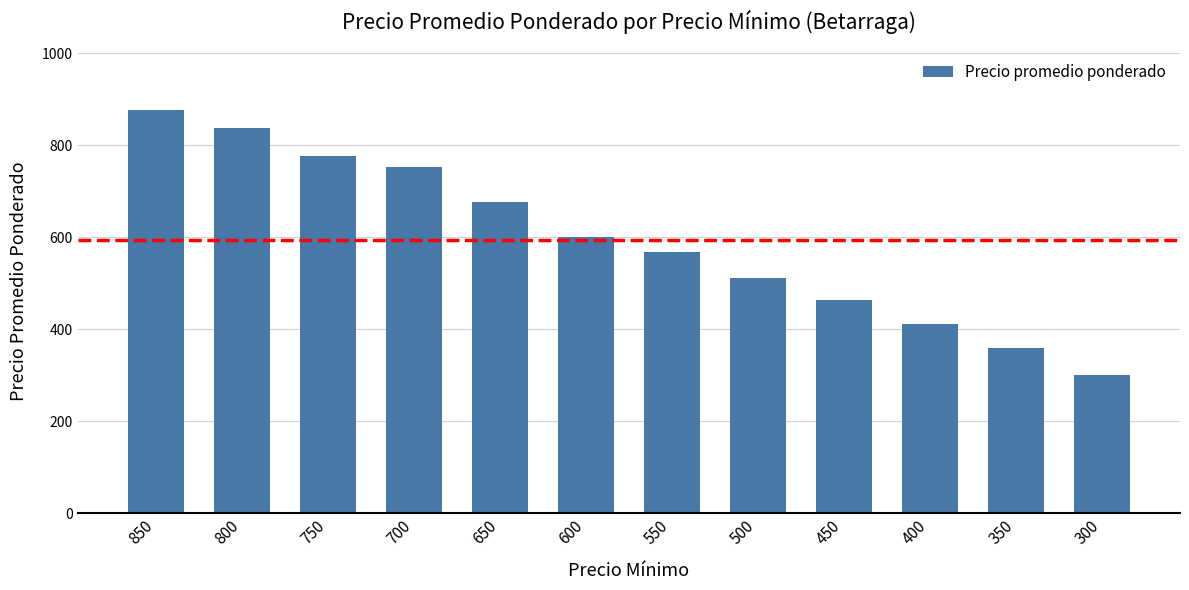

At which category does the chart reach its minimum across all series?

300